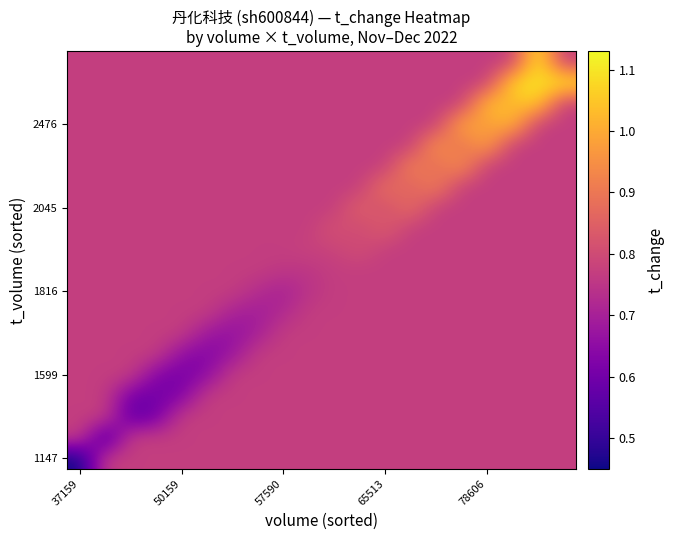

At which category is the sum across all series the highest?

18